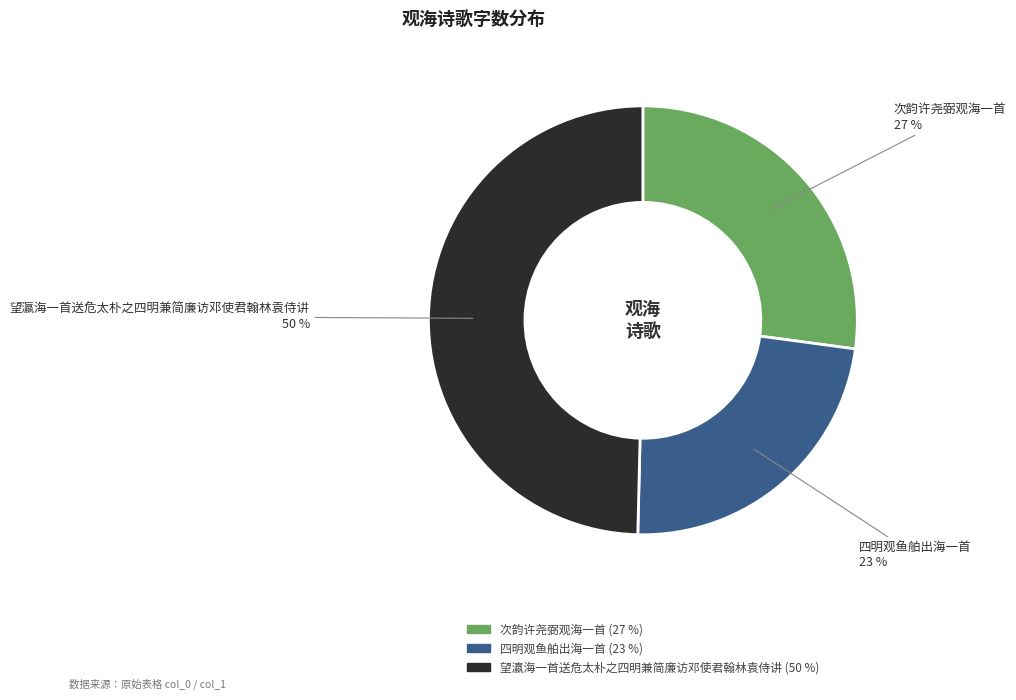

Count the number of slices in the pie.

3